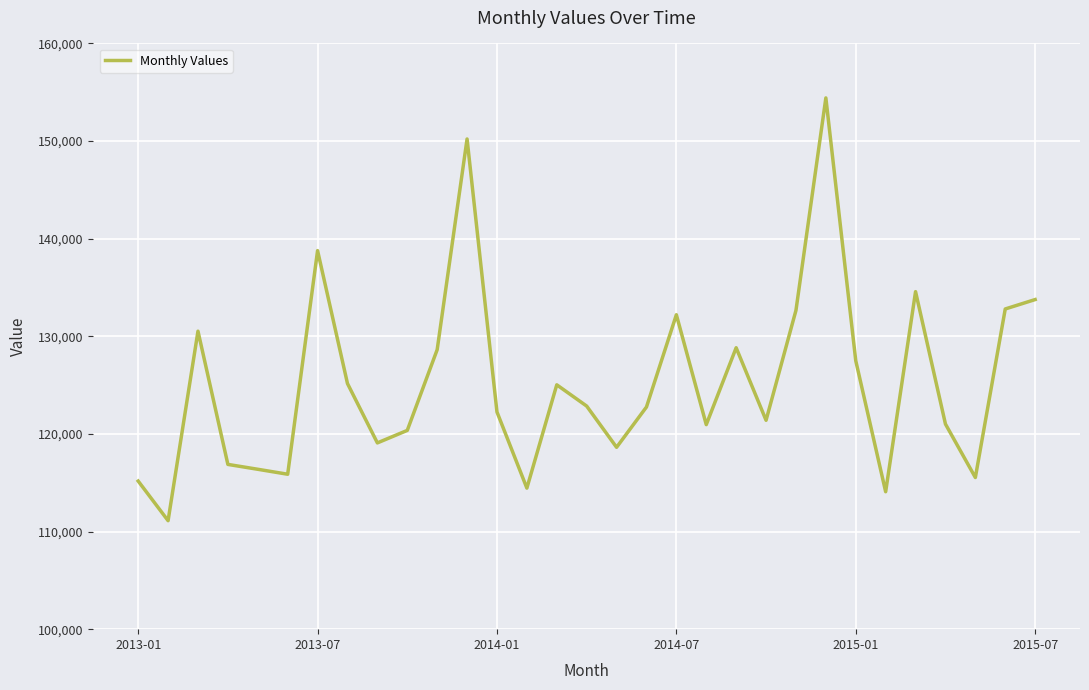

What is the sum of all values?

3883858